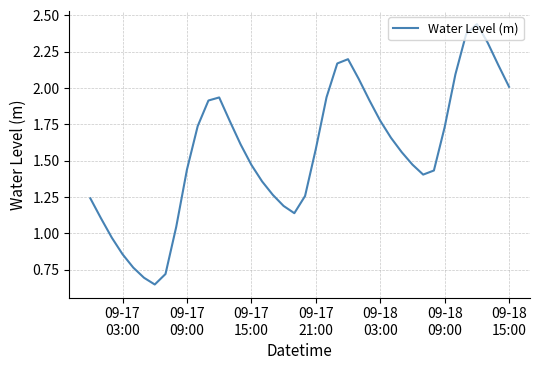

Reading left to right, list all the values displayed in this chart.

1.2	1.1	1.0	0.9	0.8	0.7	0.6	0.7	1.0	1.4	1.7	1.9	1.9	1.8	1.6	1.5	1.4	1.3	1.2	1.1	1.3	1.6	1.9	2.2	2.2	2.1	1.9	1.8	1.7	1.6	1.5	1.4	1.4	1.7	2.1	2.4	2.4	2.3	2.2	2.0